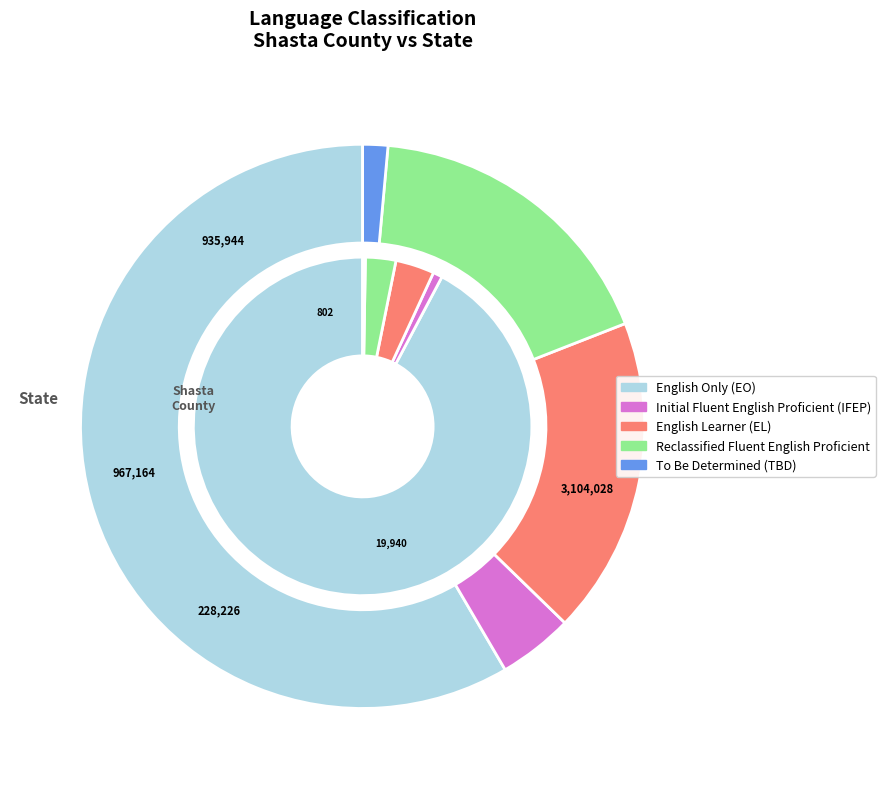

To the nearest percent, what is the difference between the 4 and state_values slice percentages?

3%